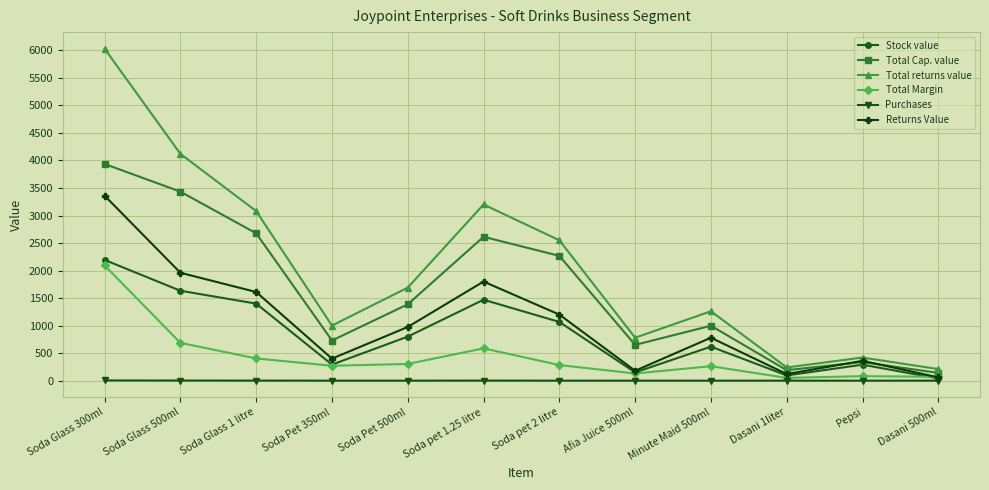

Which series has the largest total across all categories?

Total returns value